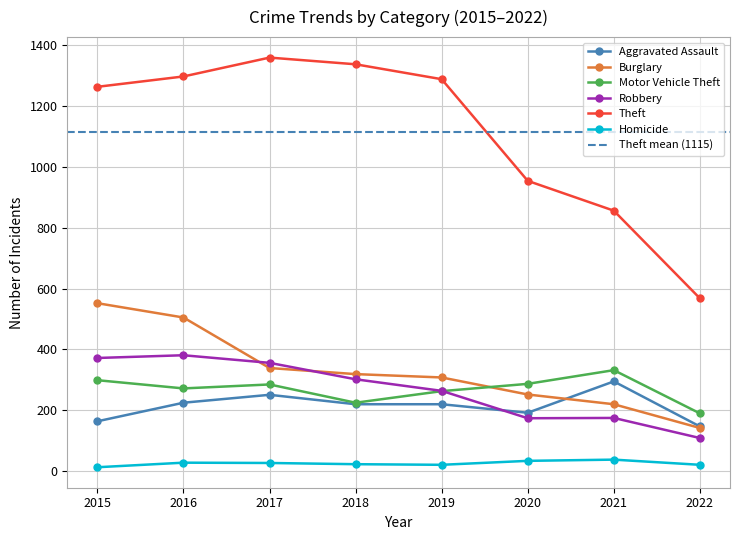

What is the value of the Aggravated Assault point at the 2nd from the left?

225